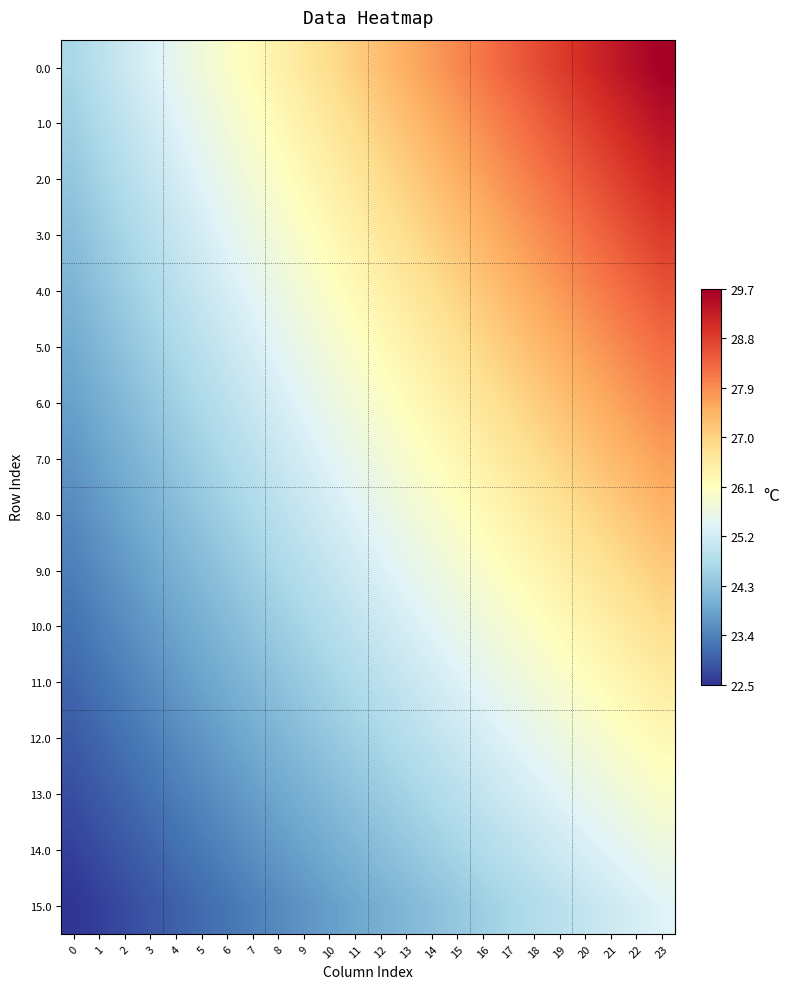

What is the spread (max minus min) of values at 12?

3.3